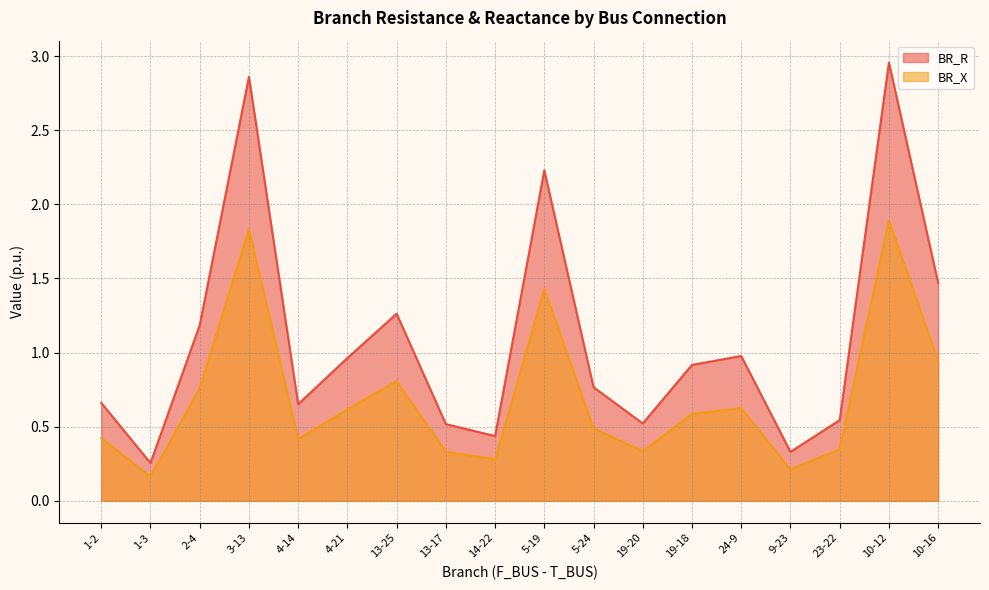

True or false: BR_R and BR_X intersect in this chart.

False